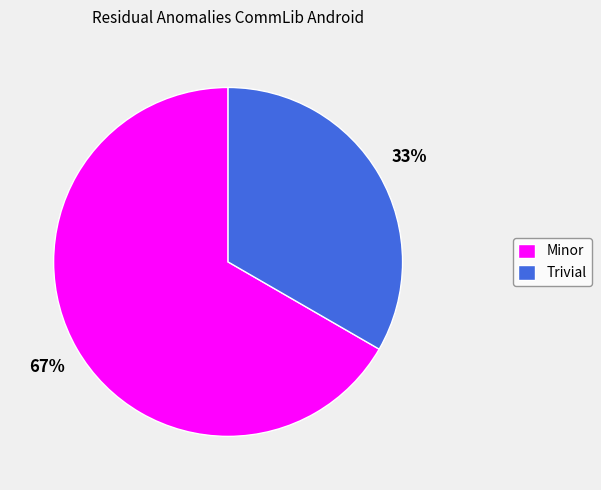

To the nearest percent, what percentage of the pie is Trivial?

33%